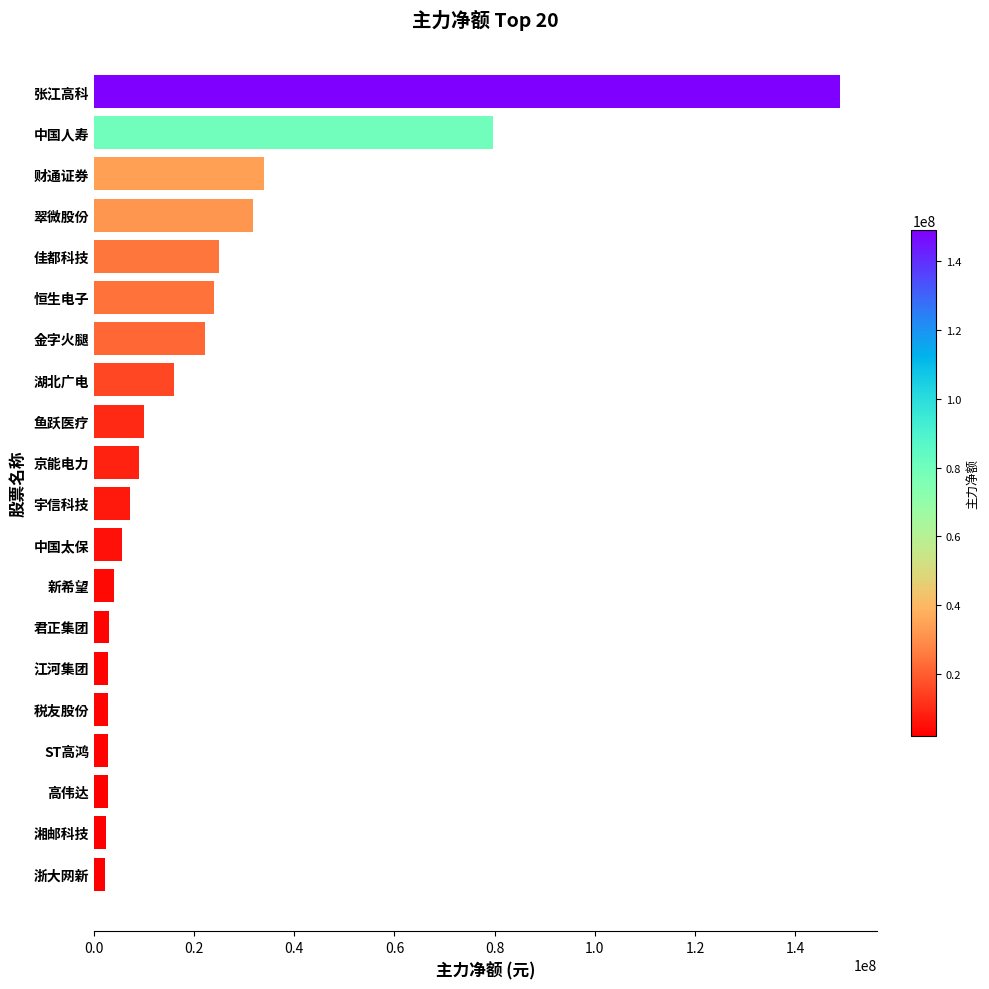

Does the chart contain stacked bars?

No